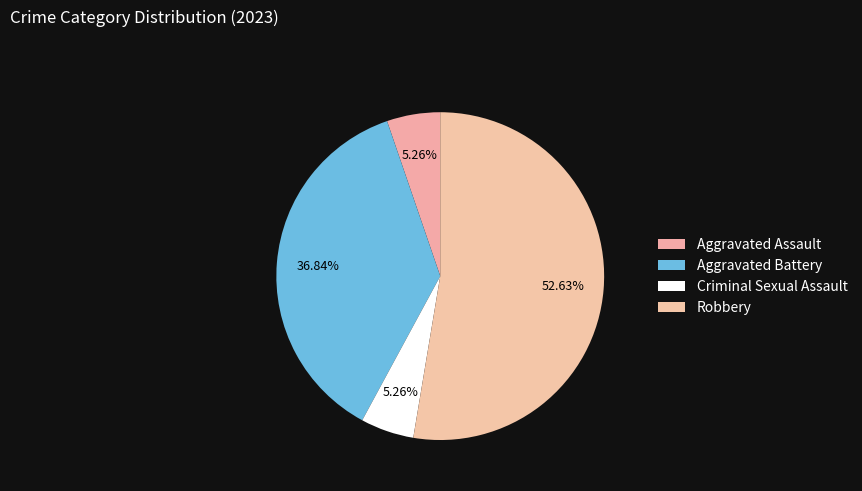

Which slice is the largest?

Robbery